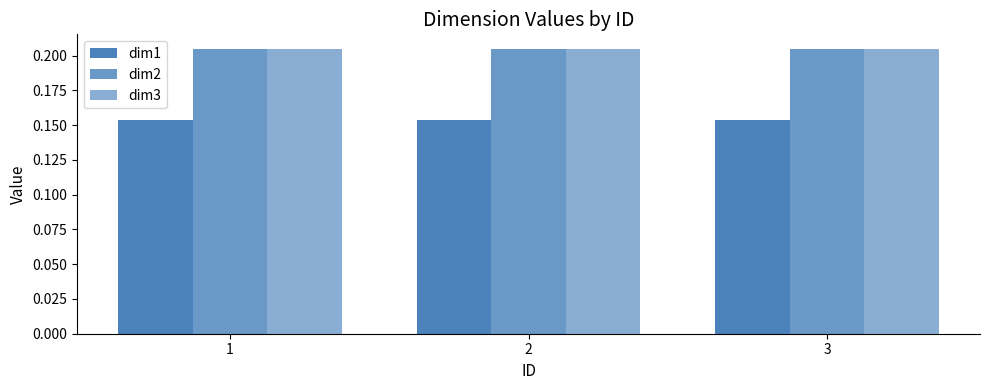

What is the minimum value shown in the chart?

0.2